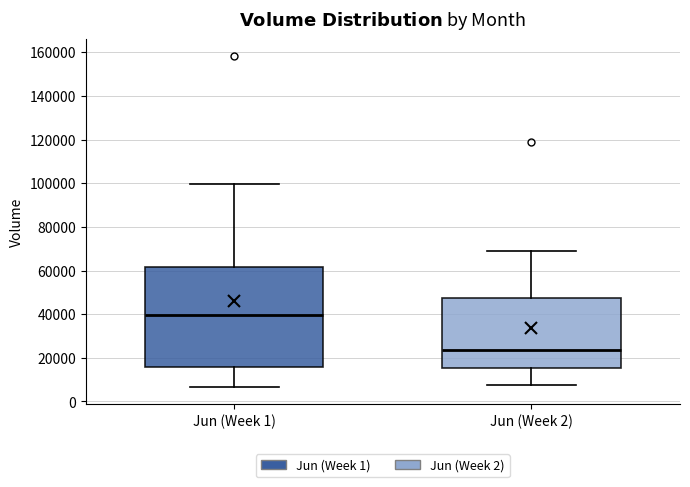

Reading left to right, read every box against the y-axis: the position of its median line, the range the box covers, and the ends of its whiskers. The values are not printed on the chart, so give them approximately, as read against the axis.

Jun (Week 1): median 40000, box 16000 to 62000, whiskers 6000 to 100000
Jun (Week 2): median 24000, box 16000 to 48000, whiskers 8000 to 70000